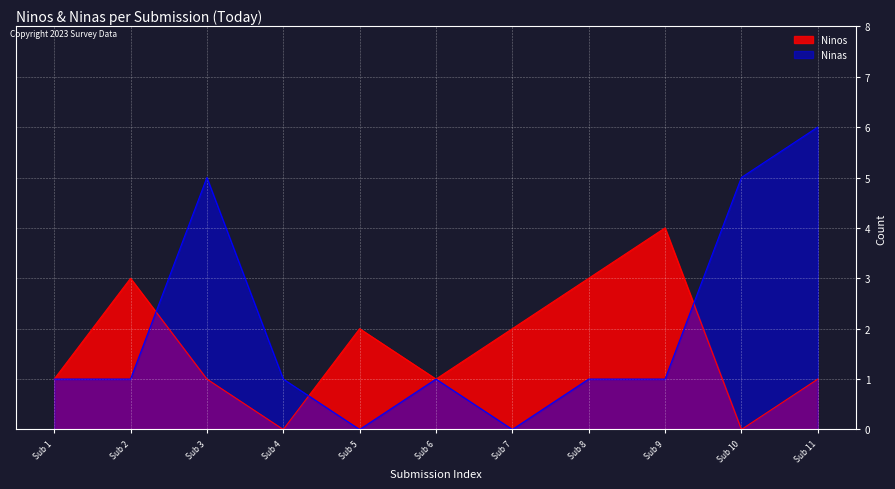

Which category has the highest value in the Ninos series?

Sub 9